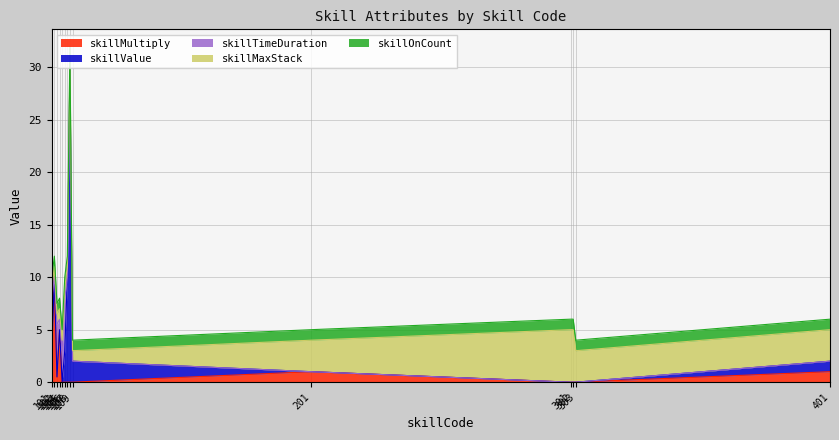

What is the sum of the skillMaxStack values at 105 and 106?

2.0